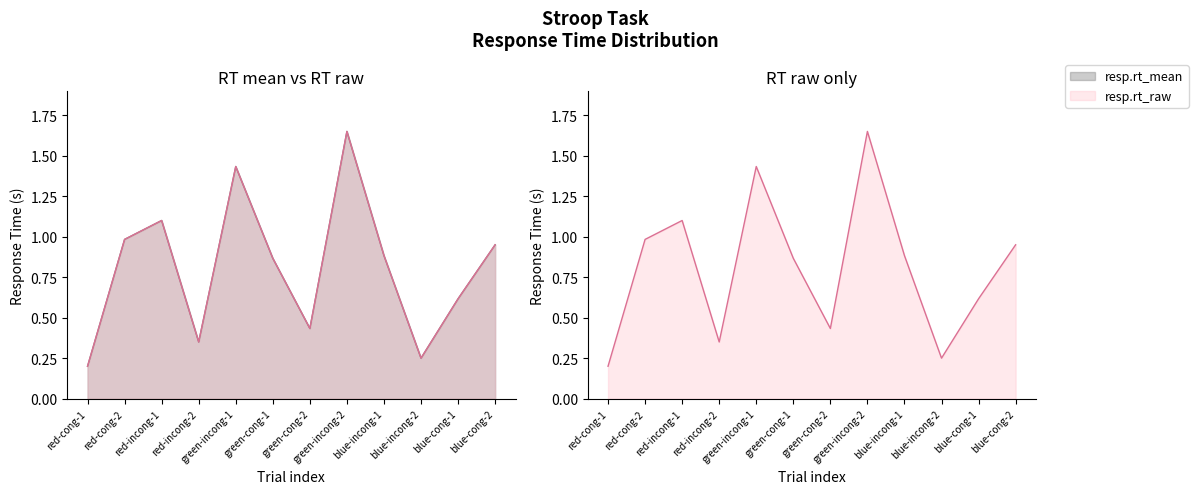

Where is the first local minimum for resp.rt_mean?

red-incong-2